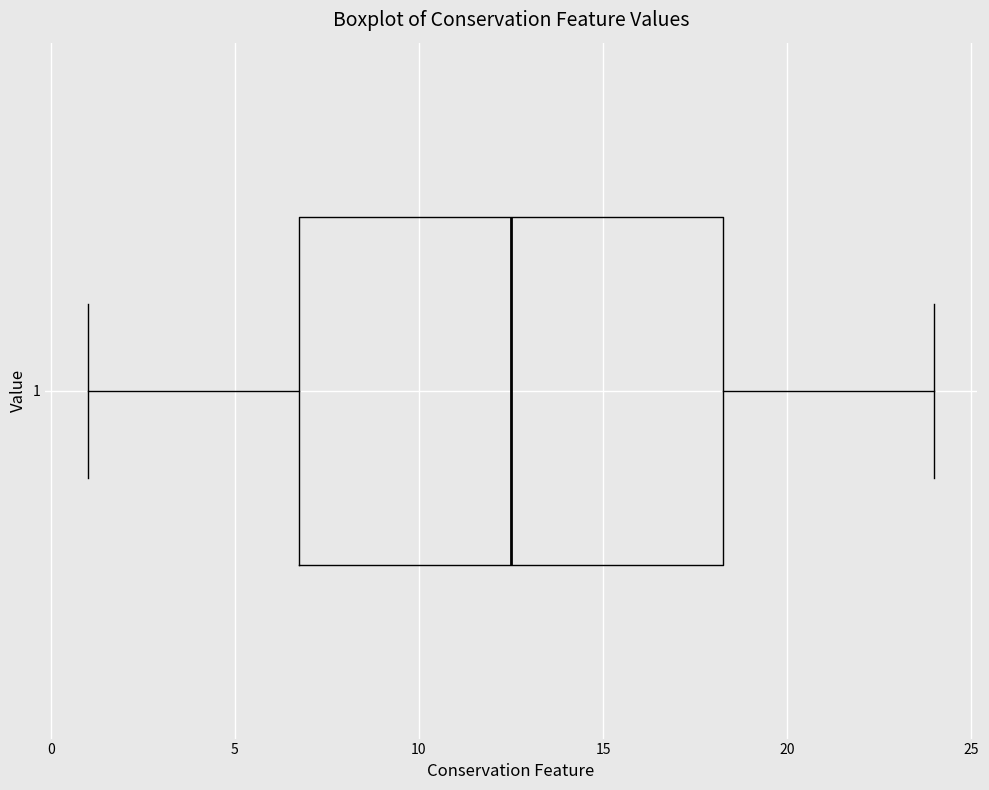

Transcribe this box plot: give where the median line is, the range the box spans, and where the two whiskers end, as read against the x-axis. The values are not printed on the chart, so give them approximately, as read against the axis.

median 12.5, box 7.0 to 18.5, whiskers 1.0 to 24.0